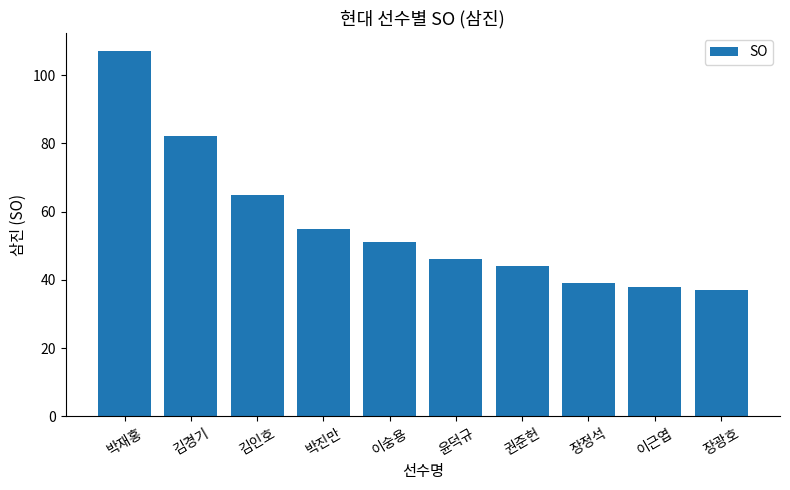

Rank the categories by value from highest to lowest.

박재홍, 김경기, 김인호, 박진만, 이숭용, 윤덕규, 권준헌, 장정석, 이근엽, 장광호